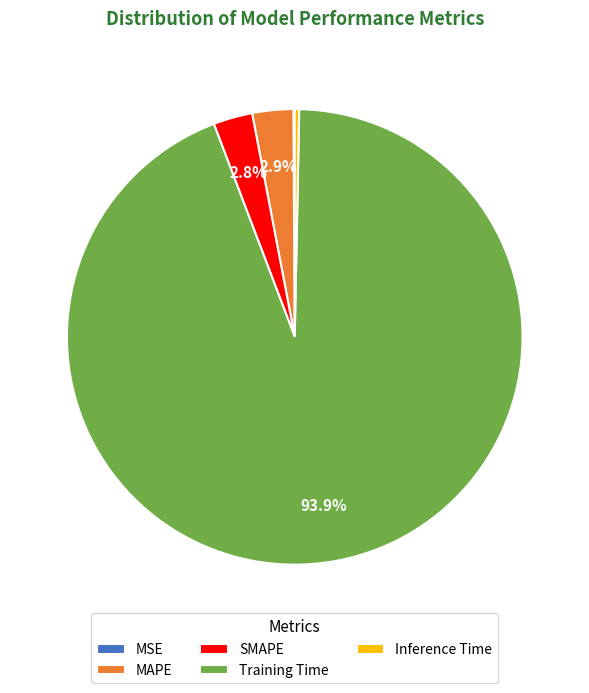

Which slice is the largest?

Training Time